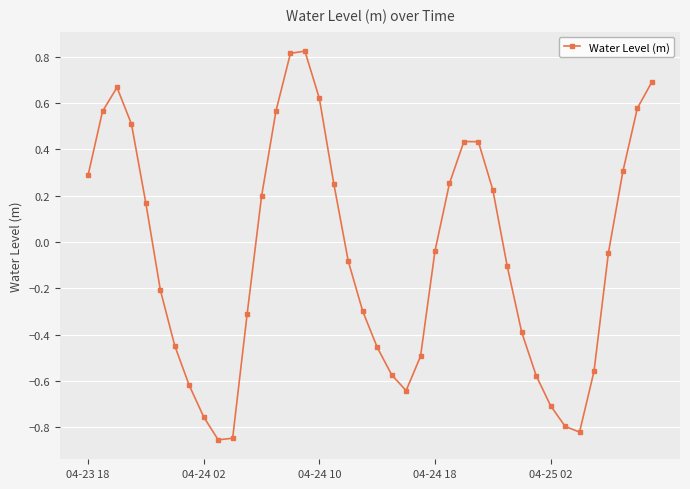

What is the difference between the second highest and second lowest values?

1.7